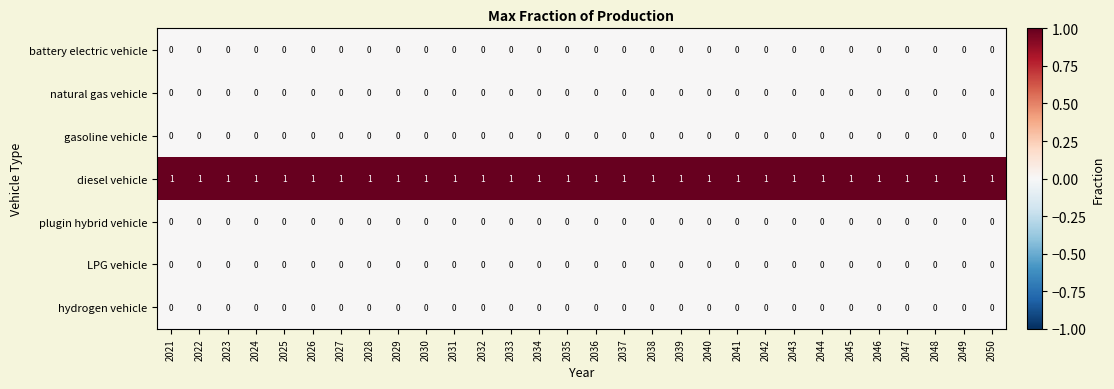

At how many categories does at least one series exceed 0?

30